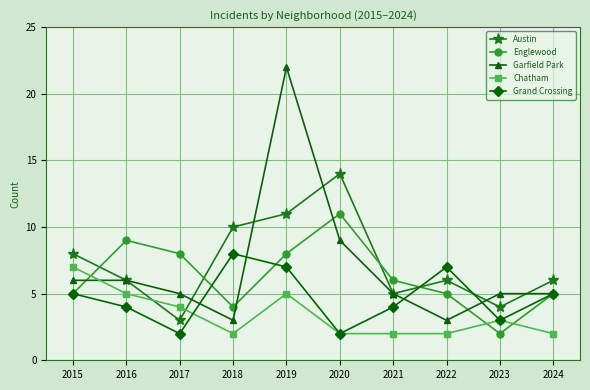

True or false: Chatham and Austin cross at least once.

True